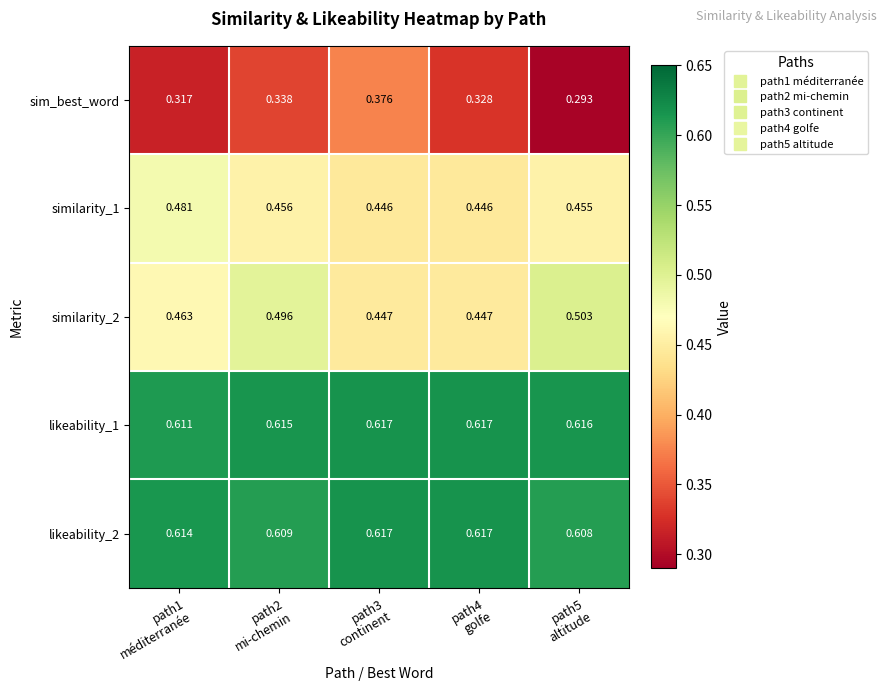

At how many categories does at least one series exceed 0?

5